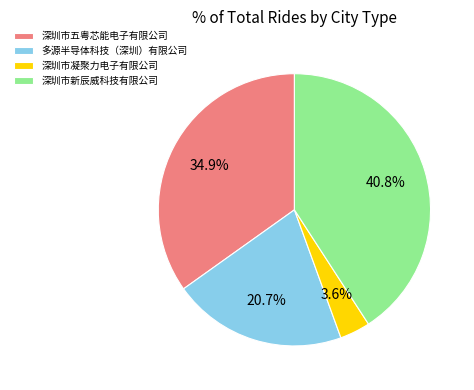

What is the largest slice in the pie chart?

深圳市新辰威科技有限公司